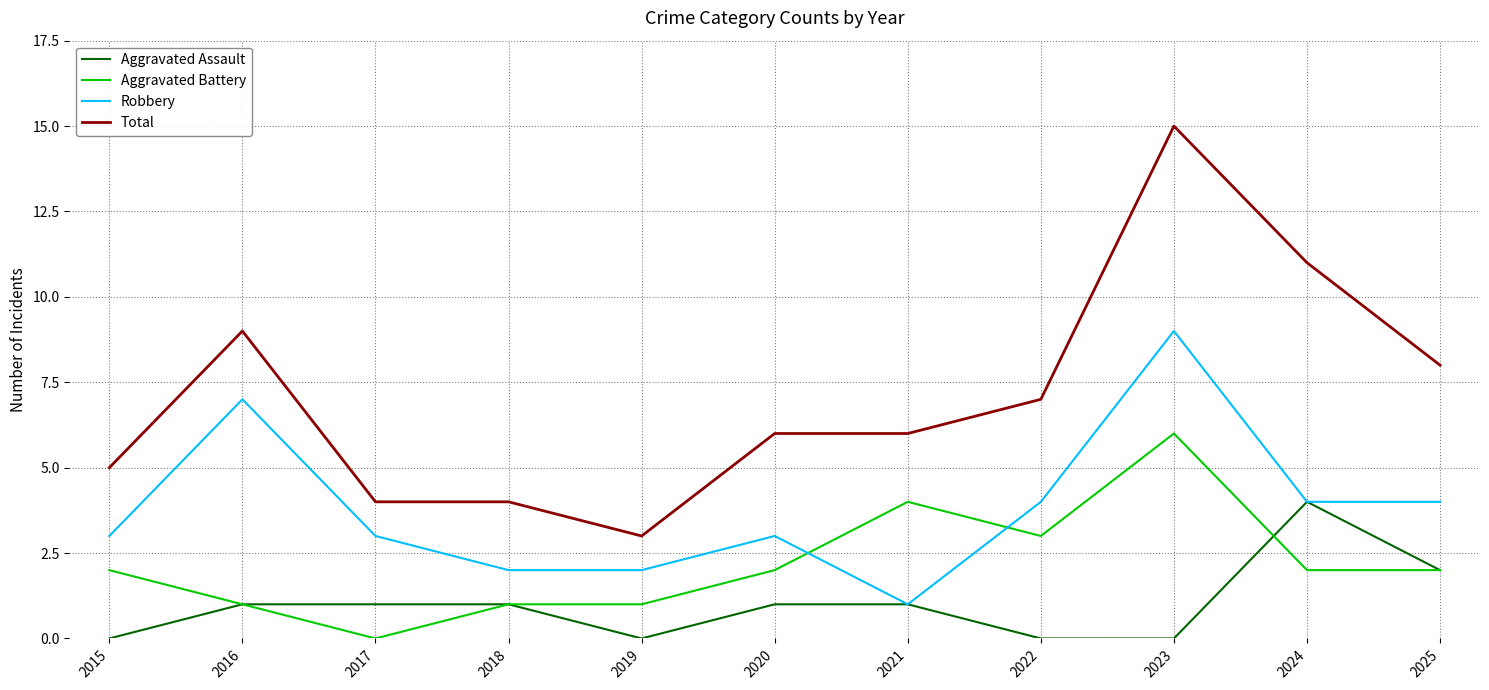

True or false: Aggravated Battery and Robbery cross at least once.

True